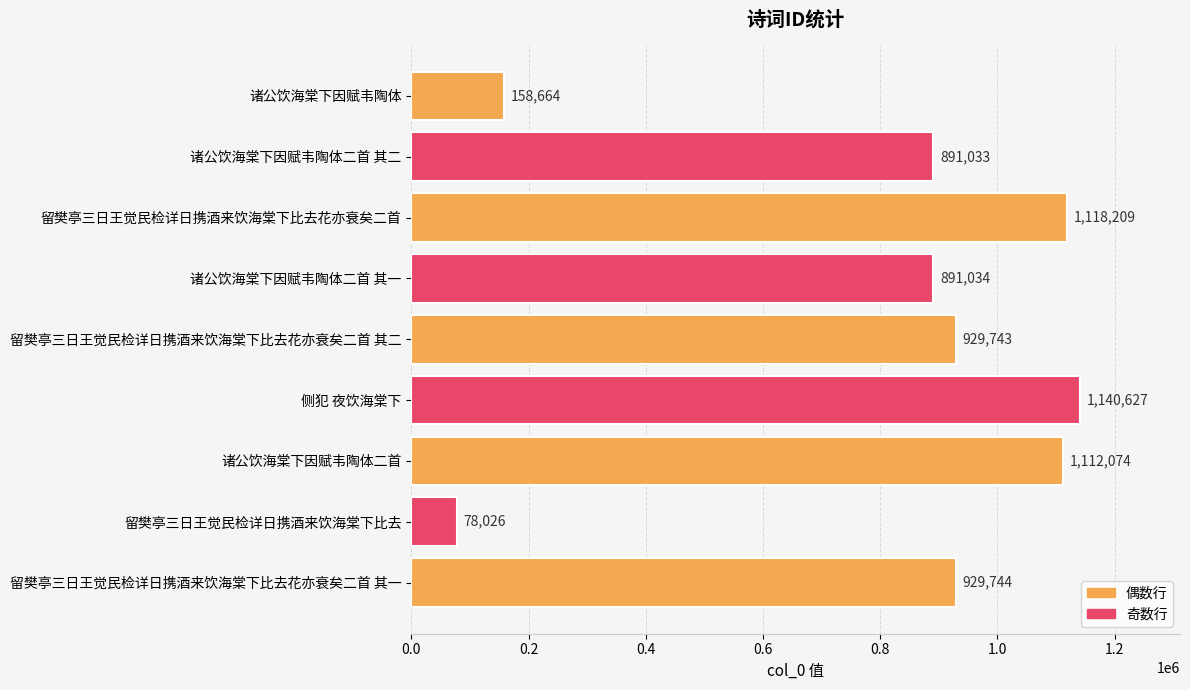

What is the difference between the maximum and minimum values?

1062601